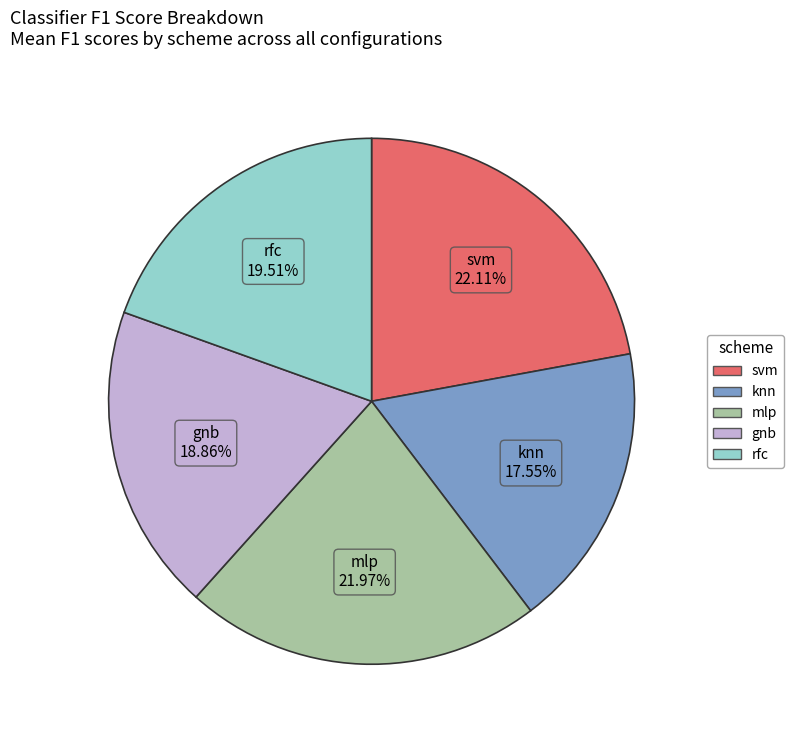

To the nearest percent, what is the difference between the largest and smallest slice percentages?

5%